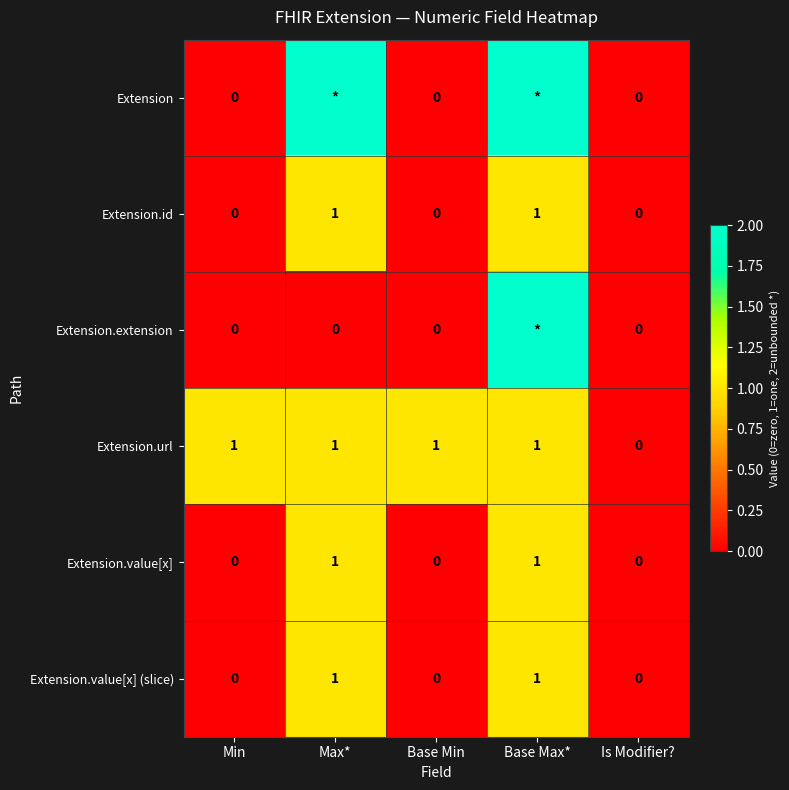

The value of Extension.value[x] (slice) at Min is 0. True or false?

True